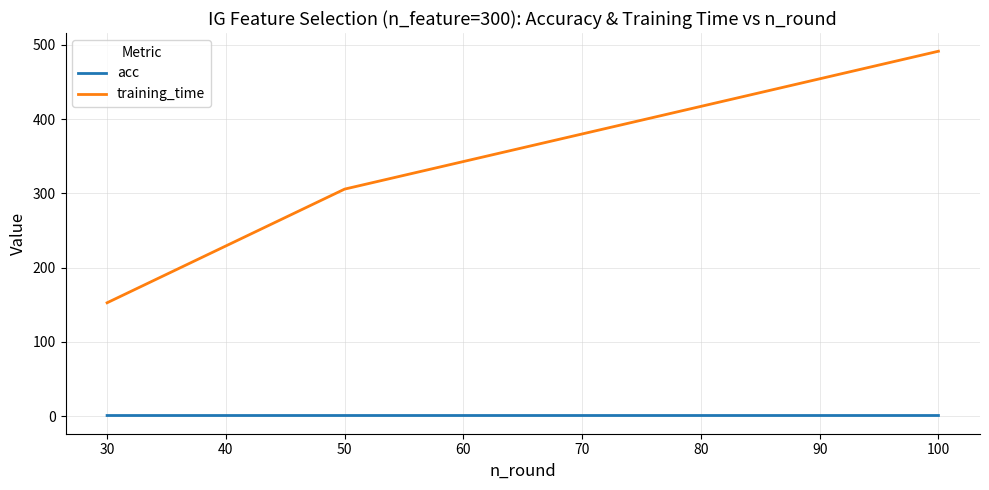

What is the spread (max minus min) of values at 30?

151.8